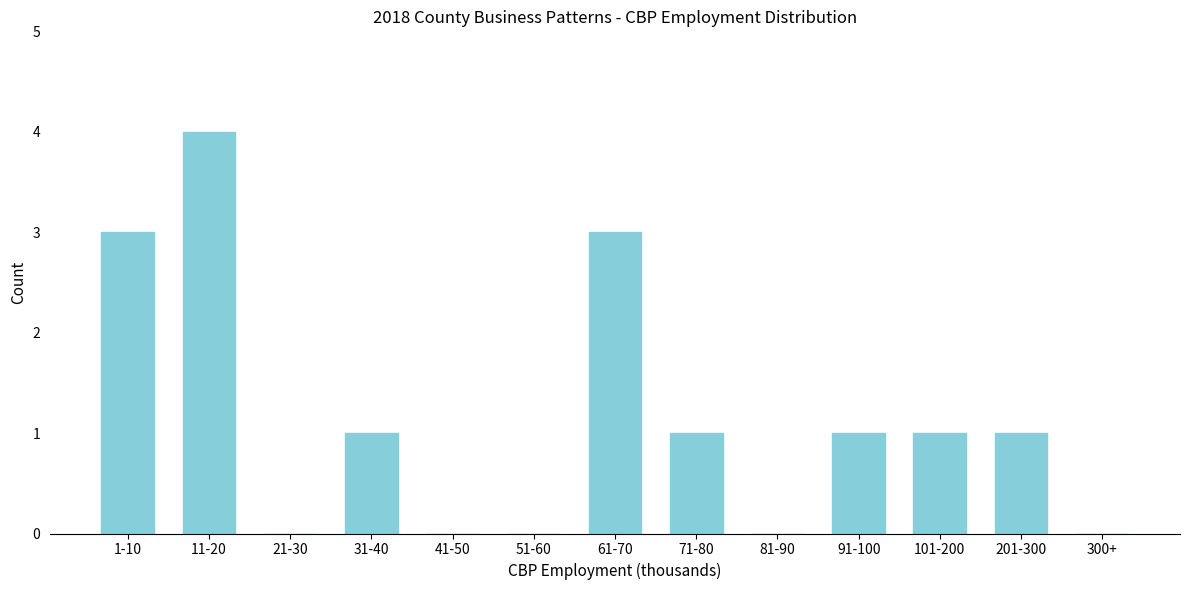

Reading left to right, list all the values displayed in this chart.

1-10=3	11-20=4	21-30=0	31-40=1	41-50=0	51-60=0	61-70=3	71-80=1	81-90=0	91-100=1	101-200=1	201-300=1	300+=0